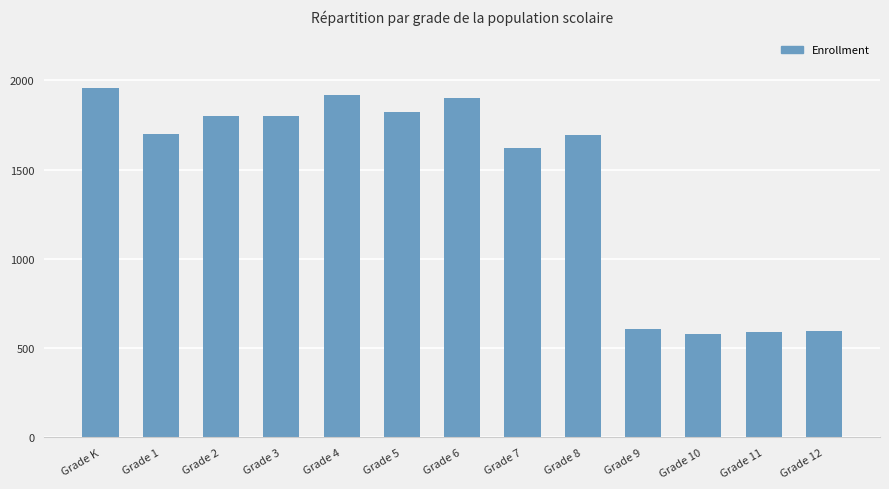

What is the sum of the values at Grade 2 and Grade 5?

3622